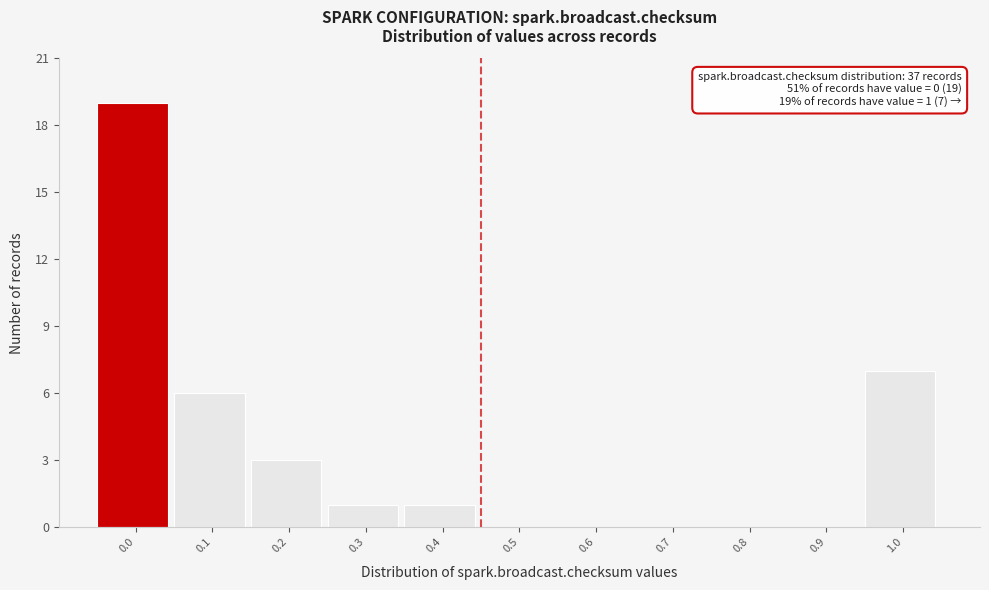

Reading left to right, what are all the values shown in this chart?

0.0=19	0.1=6	0.2=3	0.3=1	0.4=1	0.5=0	0.6=0	0.7=0	0.8=0	0.9=0	1.0=7